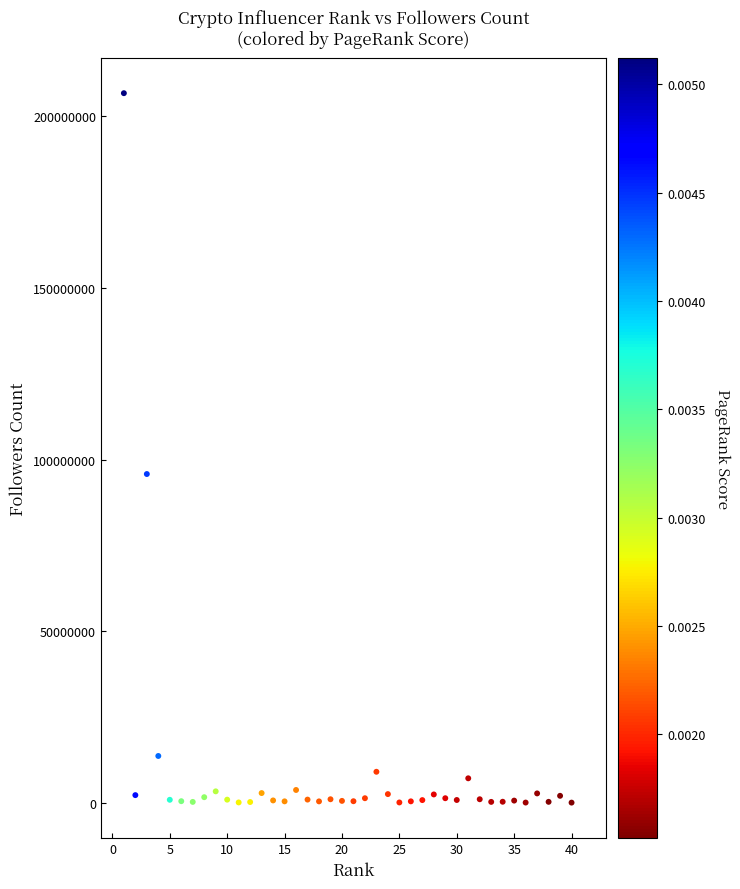

What Y value in the scatter plot is closest to 103410150?

95800000